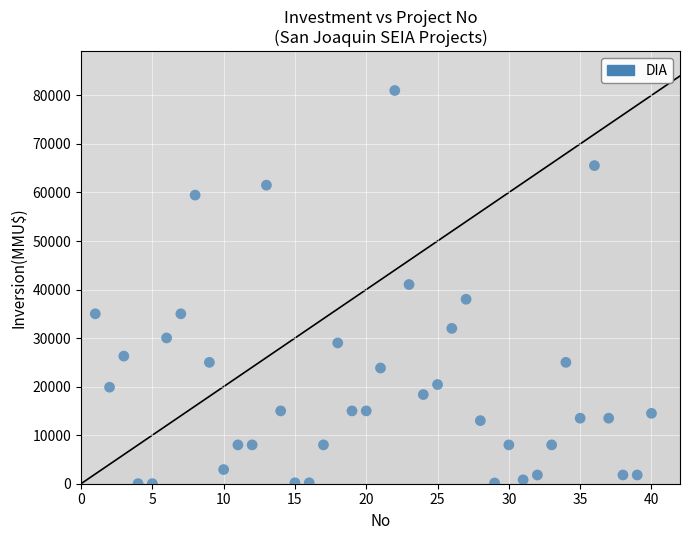

What is the range of X values (max minus min)?

39